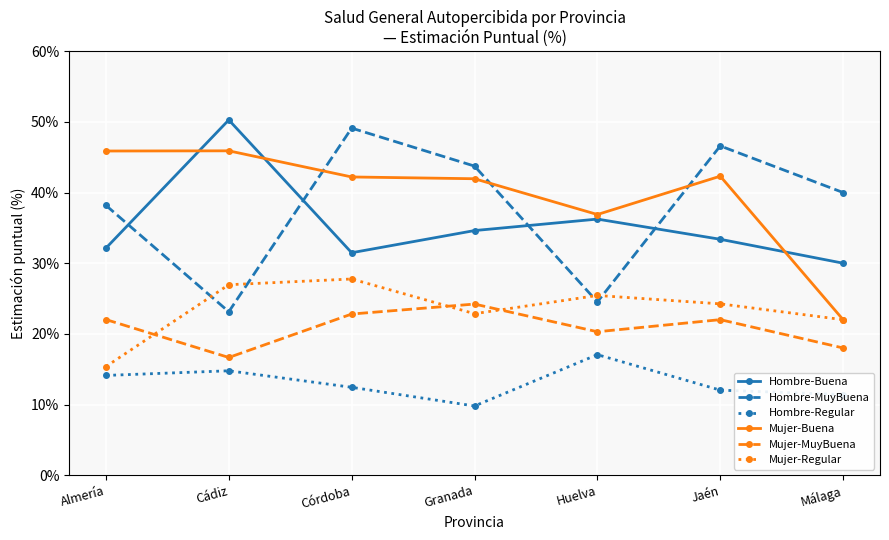

What is the label of the 6th point from the left?

Jaén